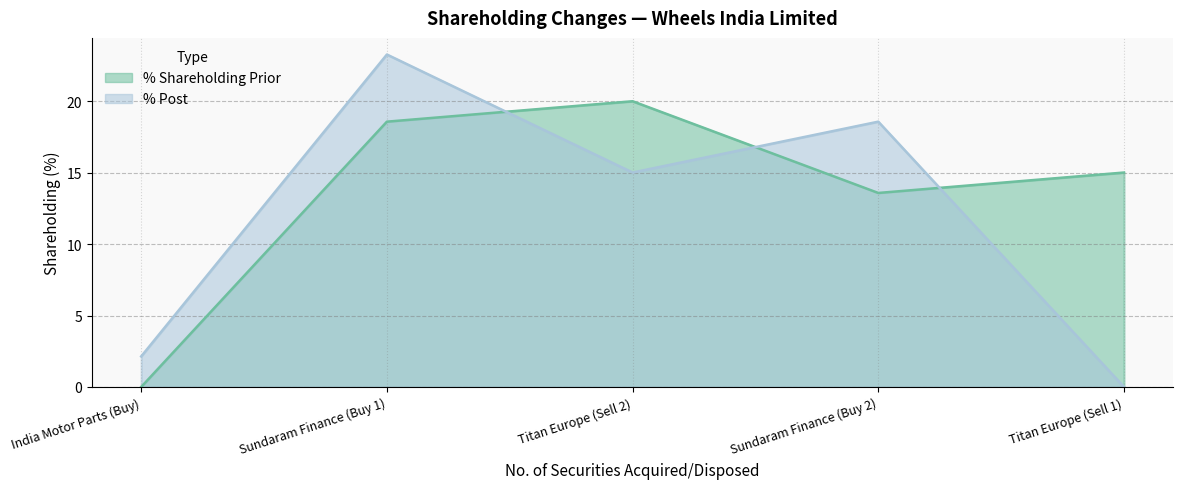

At Titan Europe (Sell 1), list the series in order from largest to smallest.

% Shareholding Prior, % Post